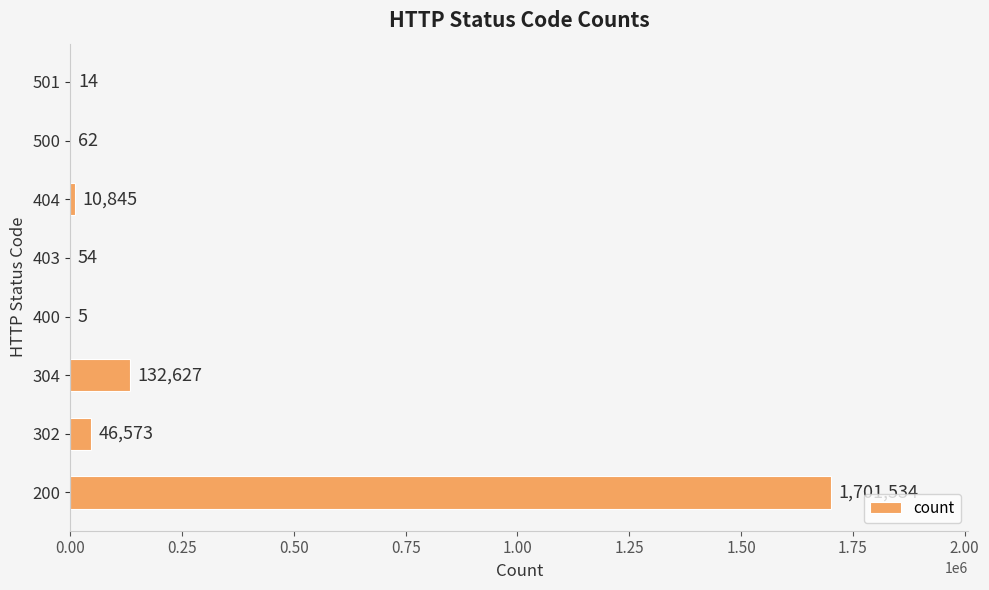

Where is the data nearest to the value 850769?

304